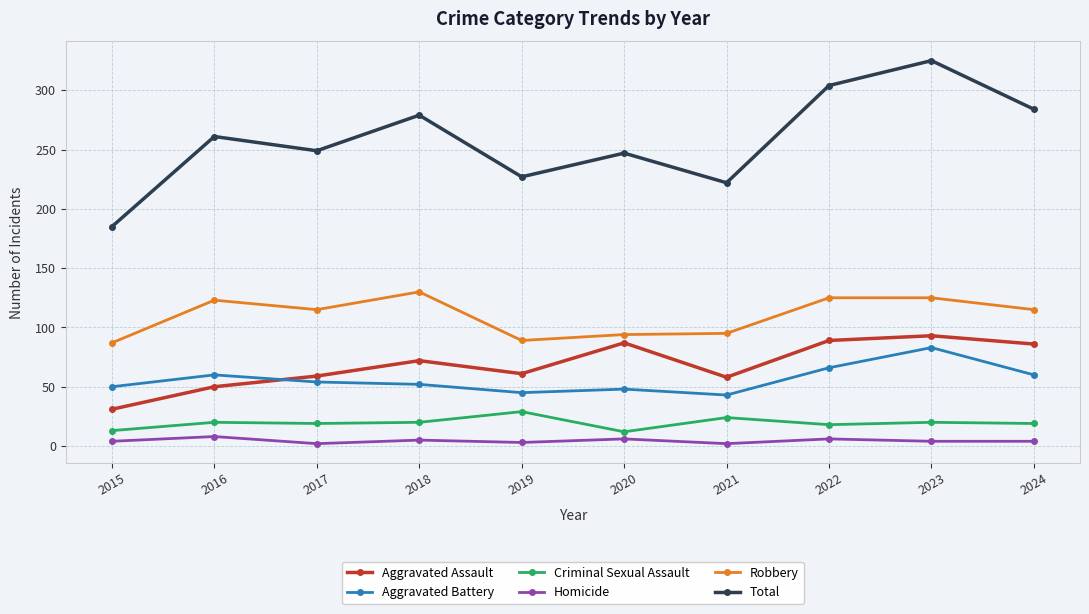

The value of Total at 2021 is 222. True or false?

True